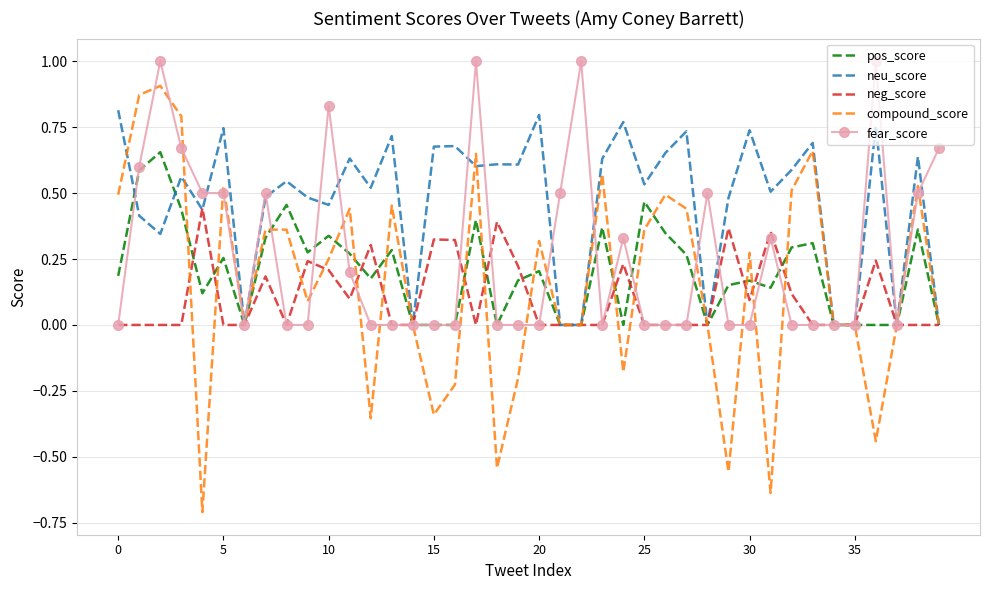

Which series has the largest total across all categories?

neu_score